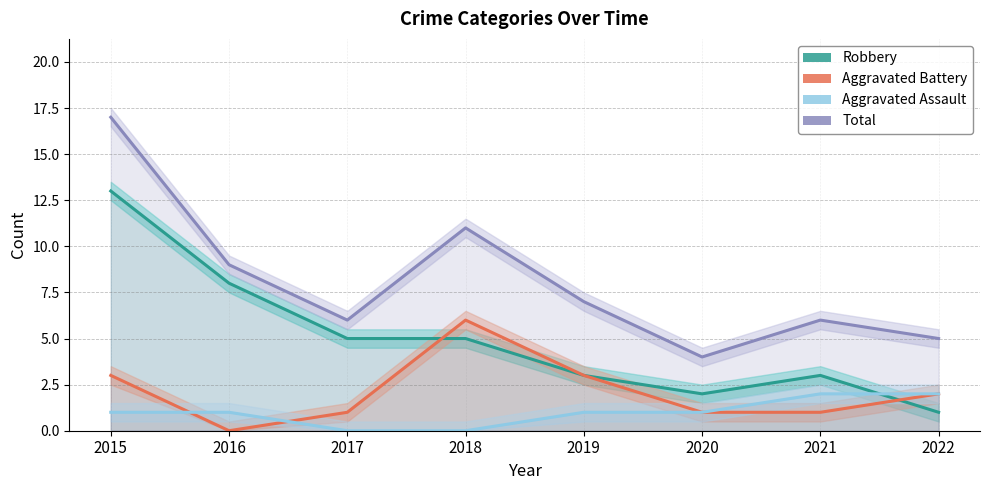

True or false: Total and Aggravated Assault cross at least once.

False